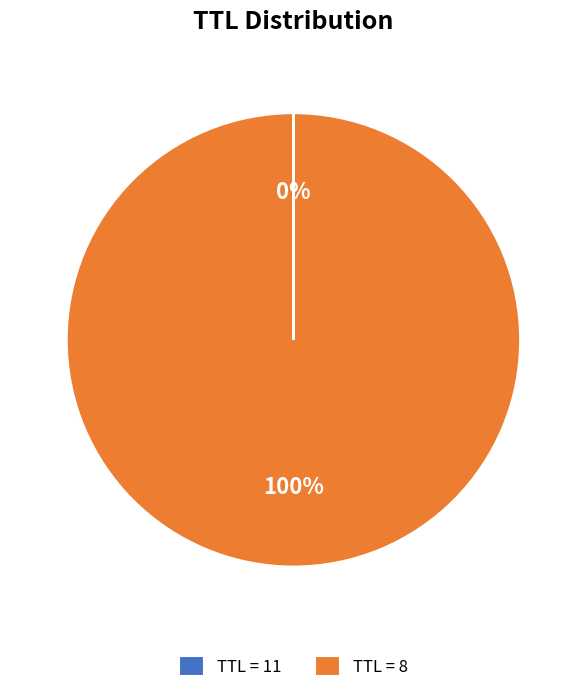

True or false: TTL = 8 accounts for 94% of the total.

False